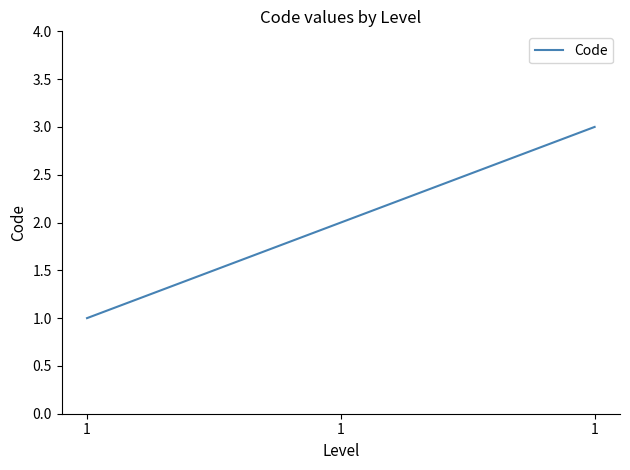

List the labels in order of value, largest first.

1, 1, 1